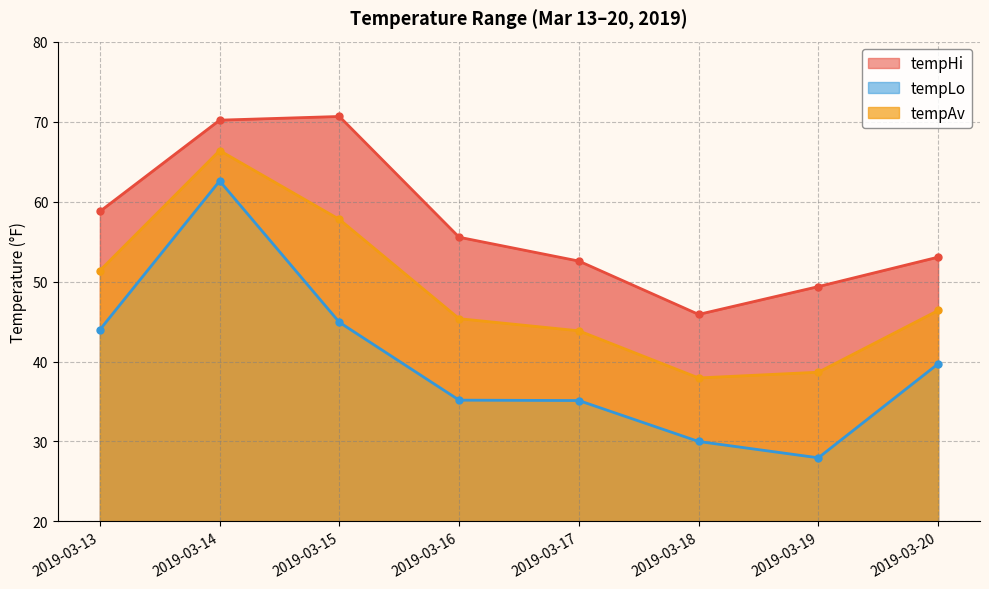

At which label is tempAv closest to 52?

2019-03-13